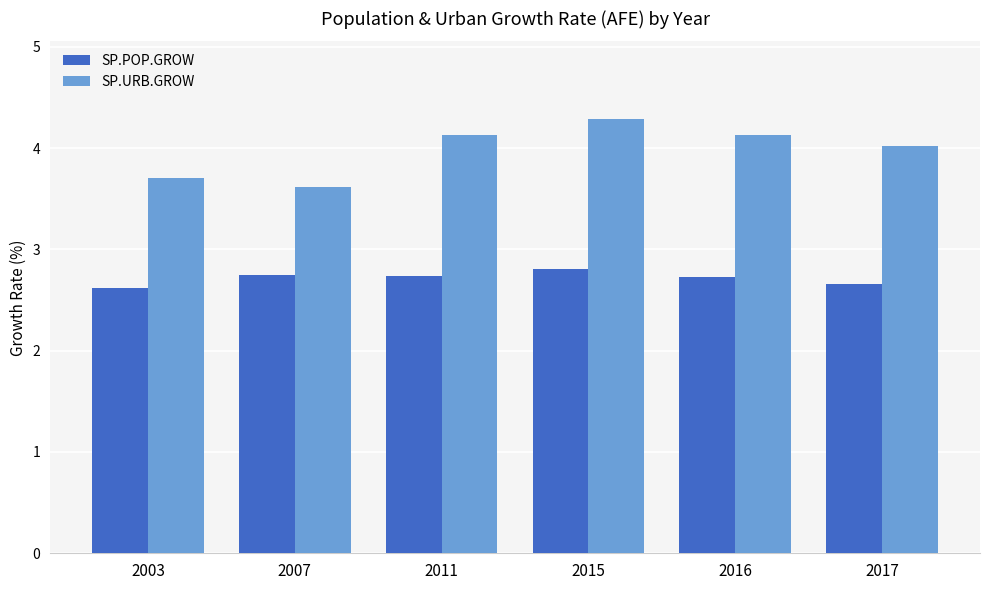

At 2003, list the series in order from largest to smallest.

SP.URB.GROW, SP.POP.GROW